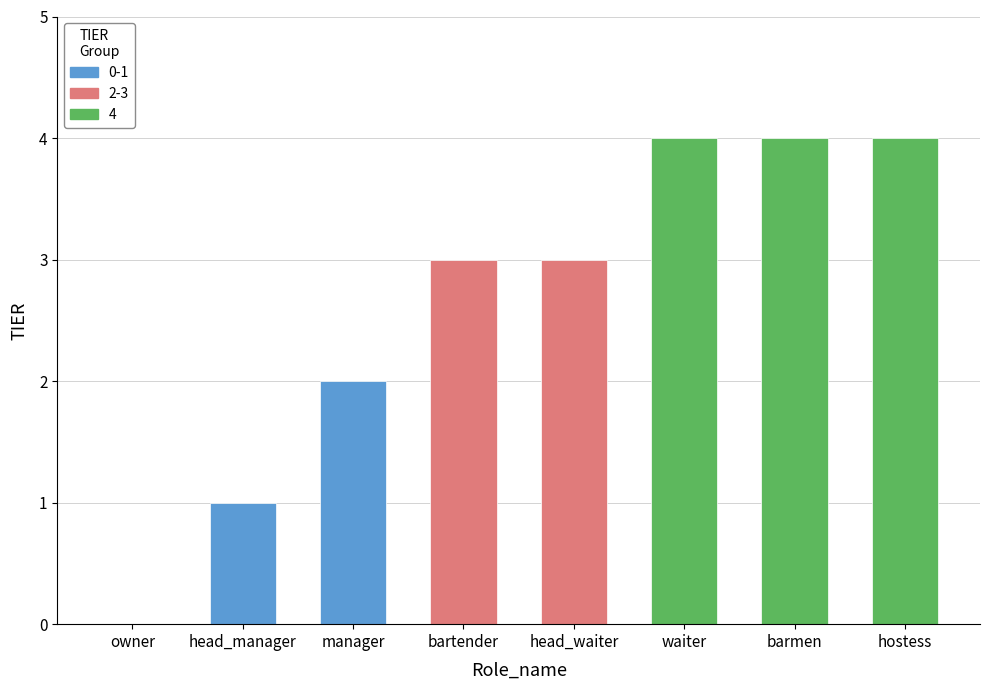

True or false: the data shows 7 at barmen.

False